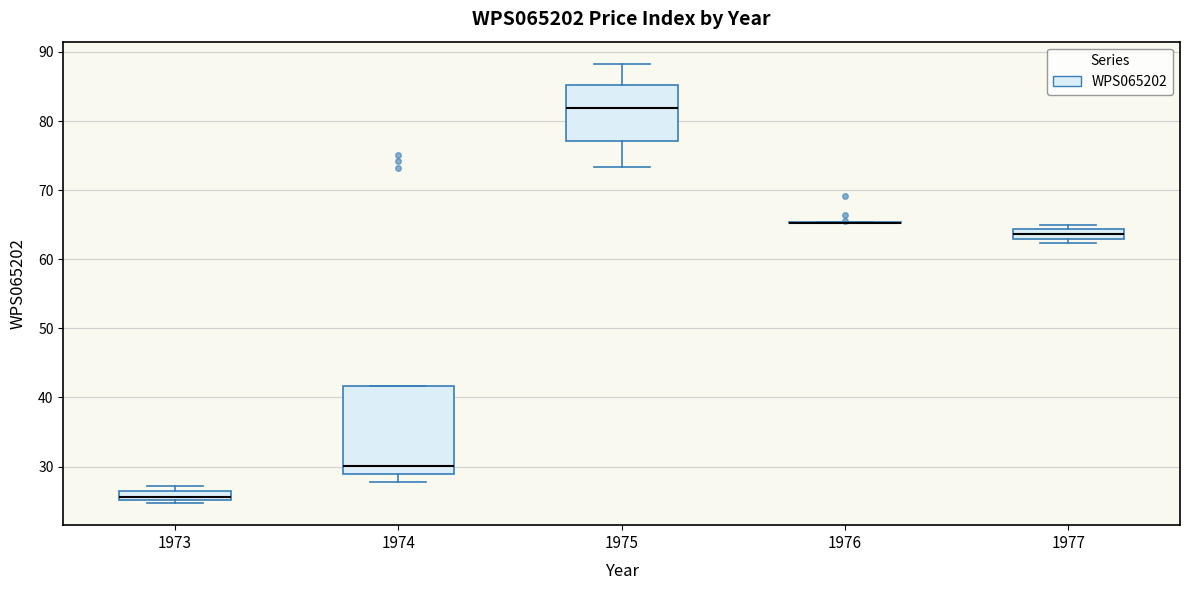

Where is the upper edge of the box at x = 1974 on the y-axis? The values are not printed on the chart, so give them approximately, as read against the axis.

42